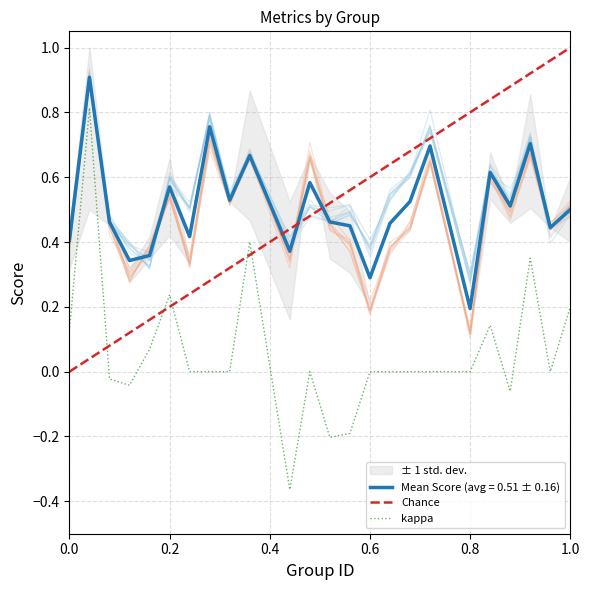

At which category does the chart reach its minimum across all series?

12